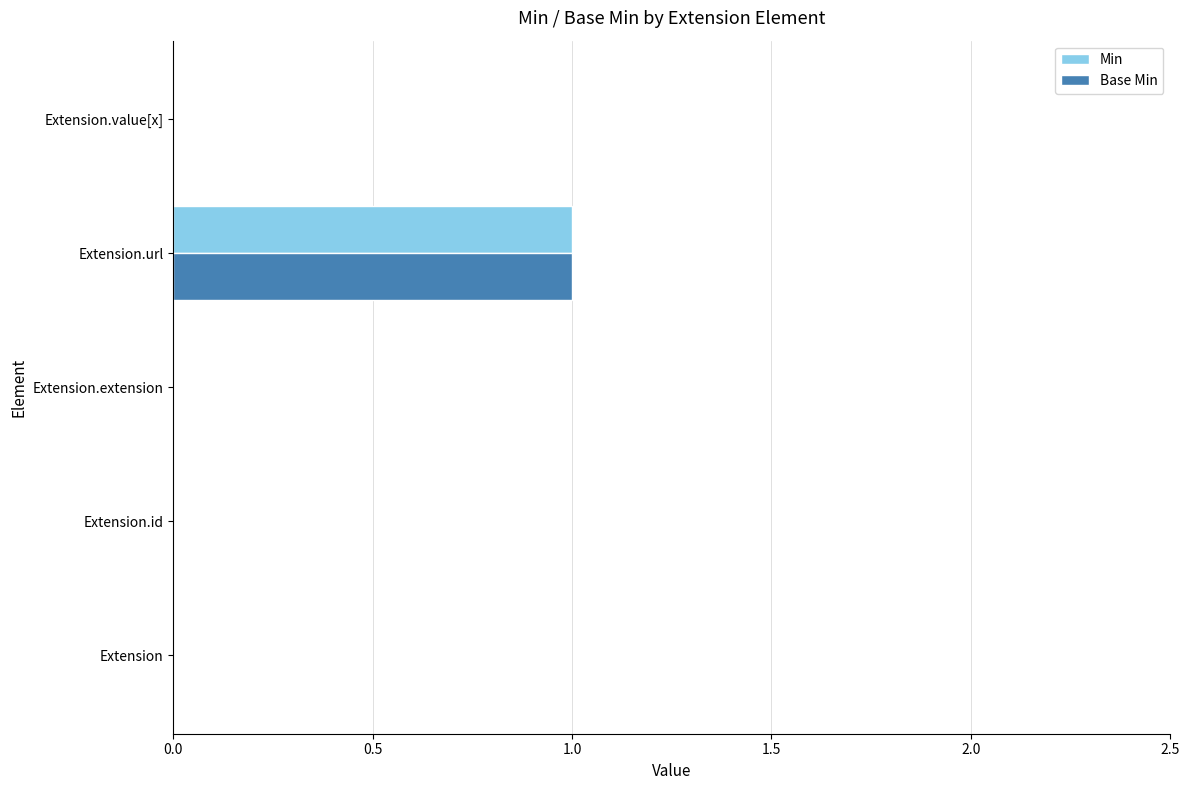

The Min series shows 0 at Extension.value[x]. True or false?

True